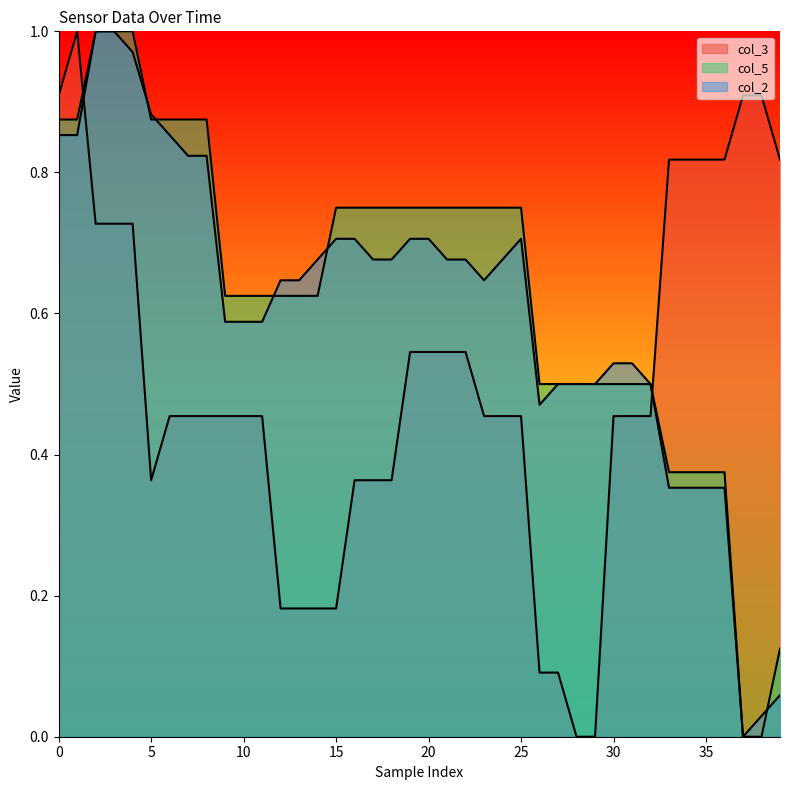

How many values in col_3 are above zero?

38